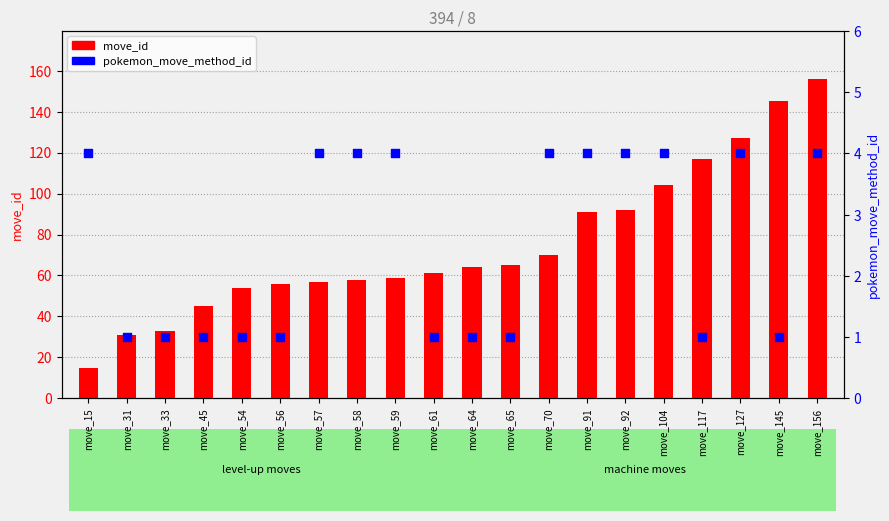

Which series has the largest Y range (max minus min)?

move_id